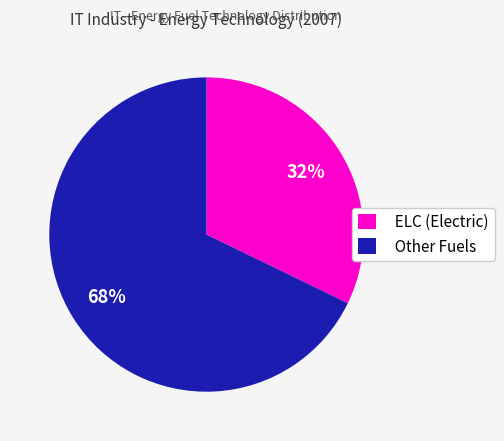

Between Other Fuels and ELC (Electric), which is larger?

Other Fuels